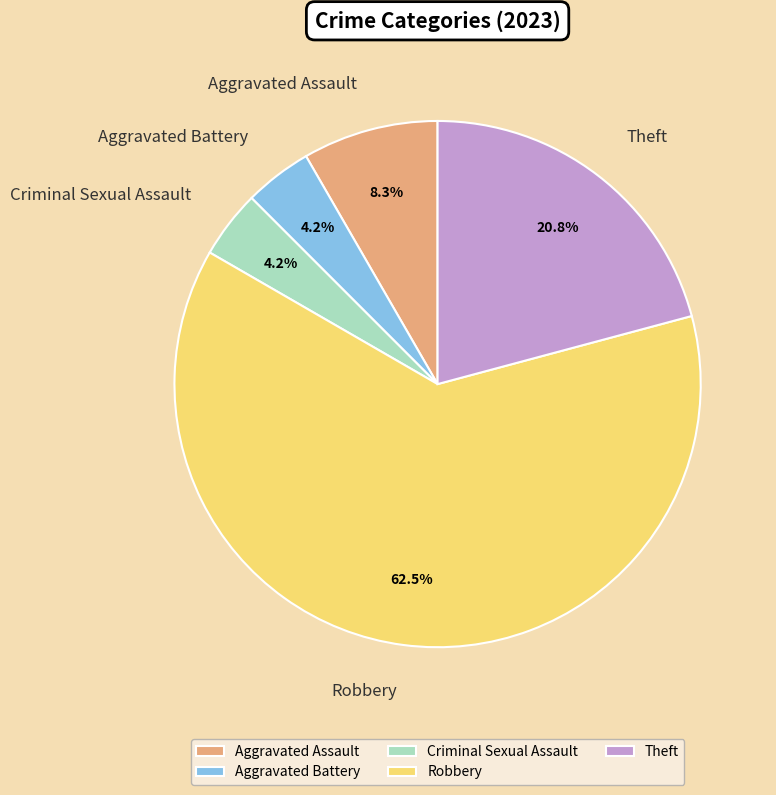

True or false: Aggravated Assault accounts for 8% of the total.

True